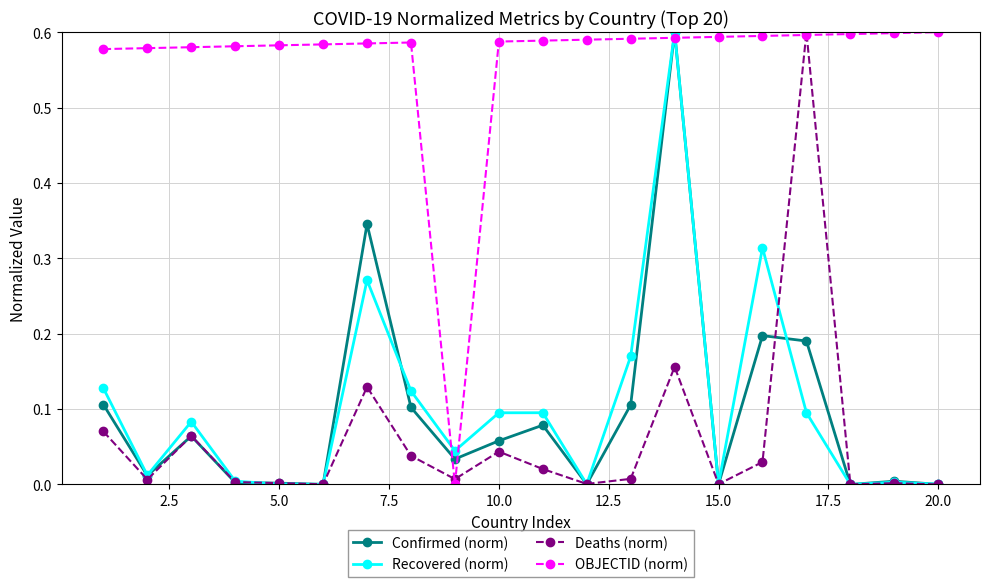

In Deaths (norm), how many points are lower than both neighbors (excluding endpoints)?

6